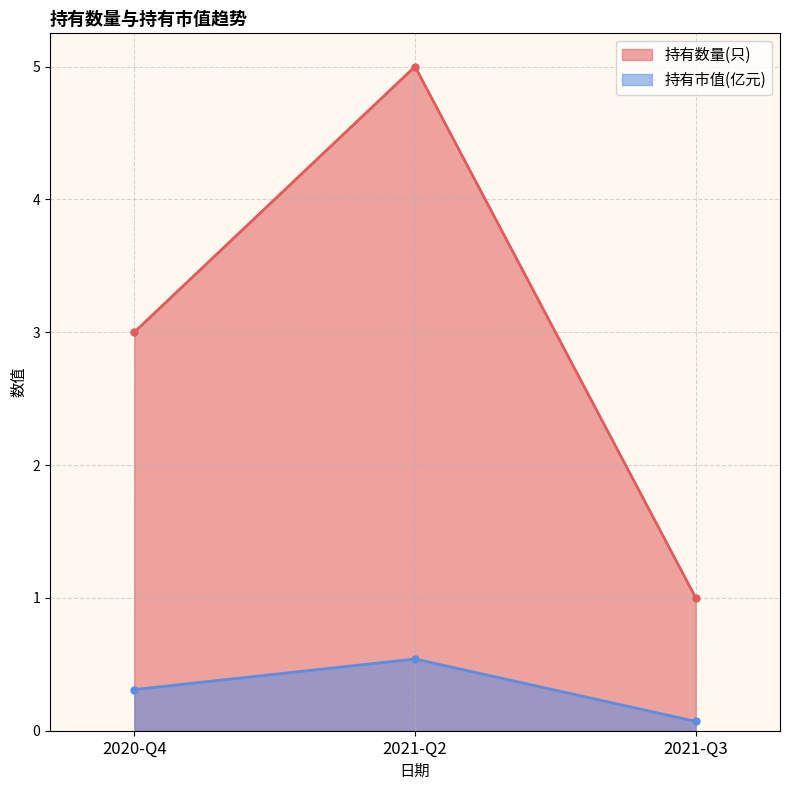

What is the sum of all 持有数量(只) values?

9.0